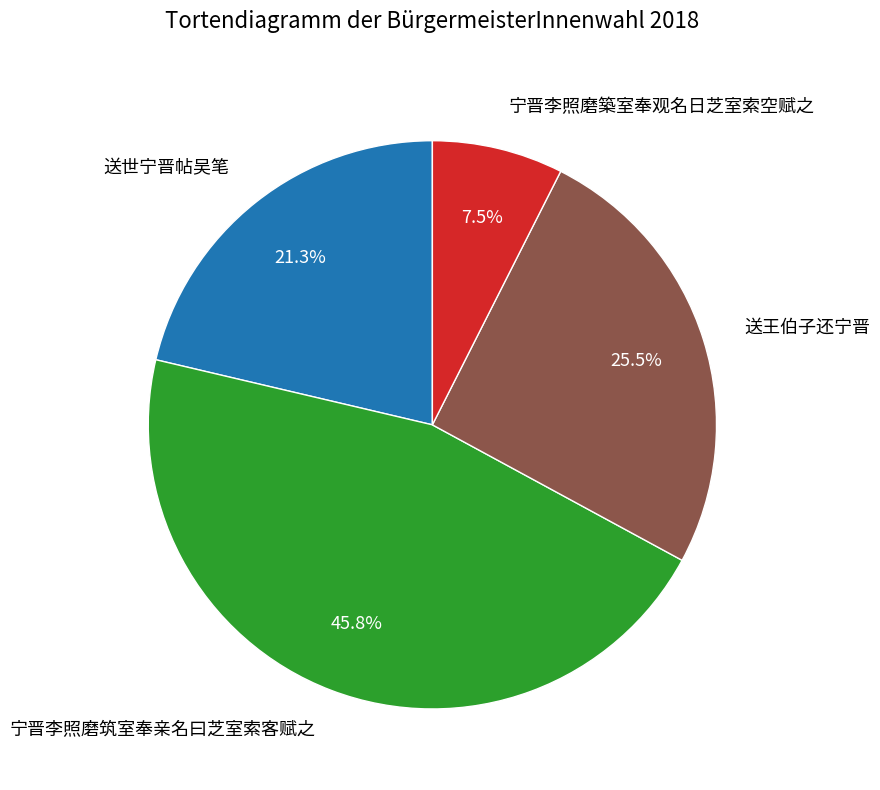

To the nearest percent, what is the difference between the 宁晋李照磨筑室奉亲名曰芝室索客赋之 and 送王伯子还宁晋 slice percentages?

20%